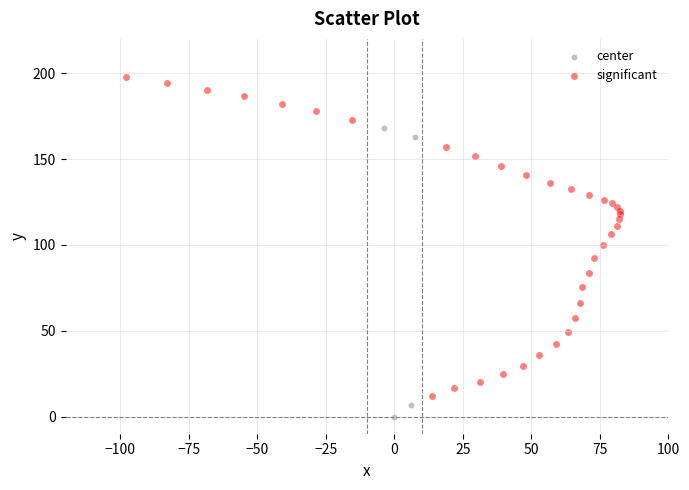

Which series reaches the minimum Y coordinate?

center